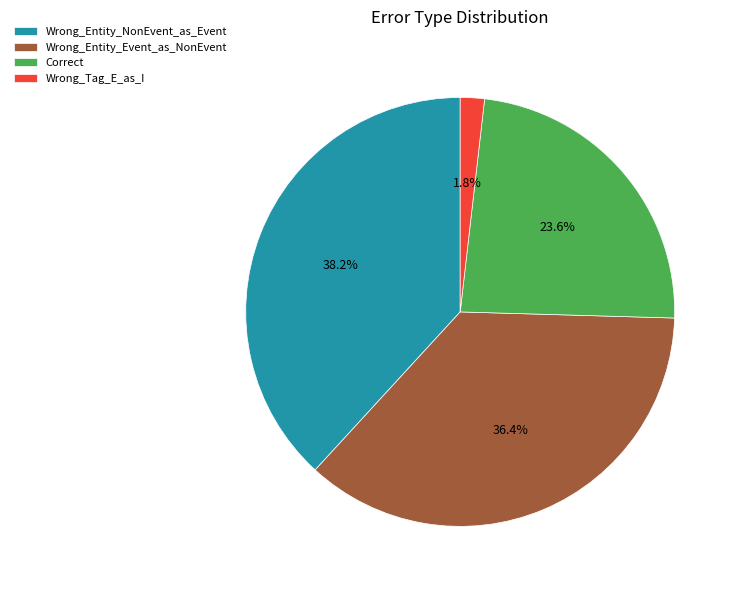

Is it true that Correct is 24% of the pie?

True